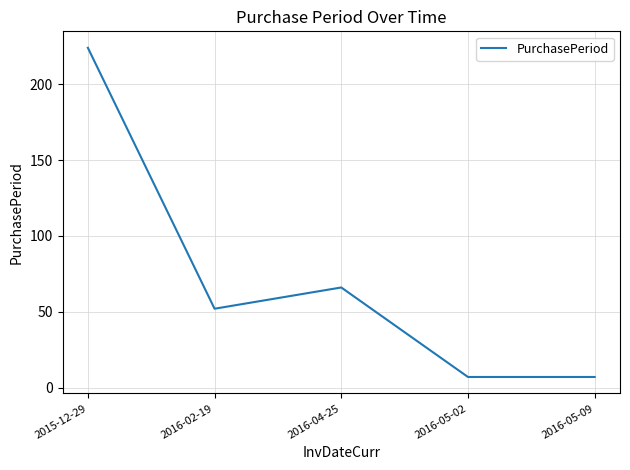

How many lines are shown in the chart?

1